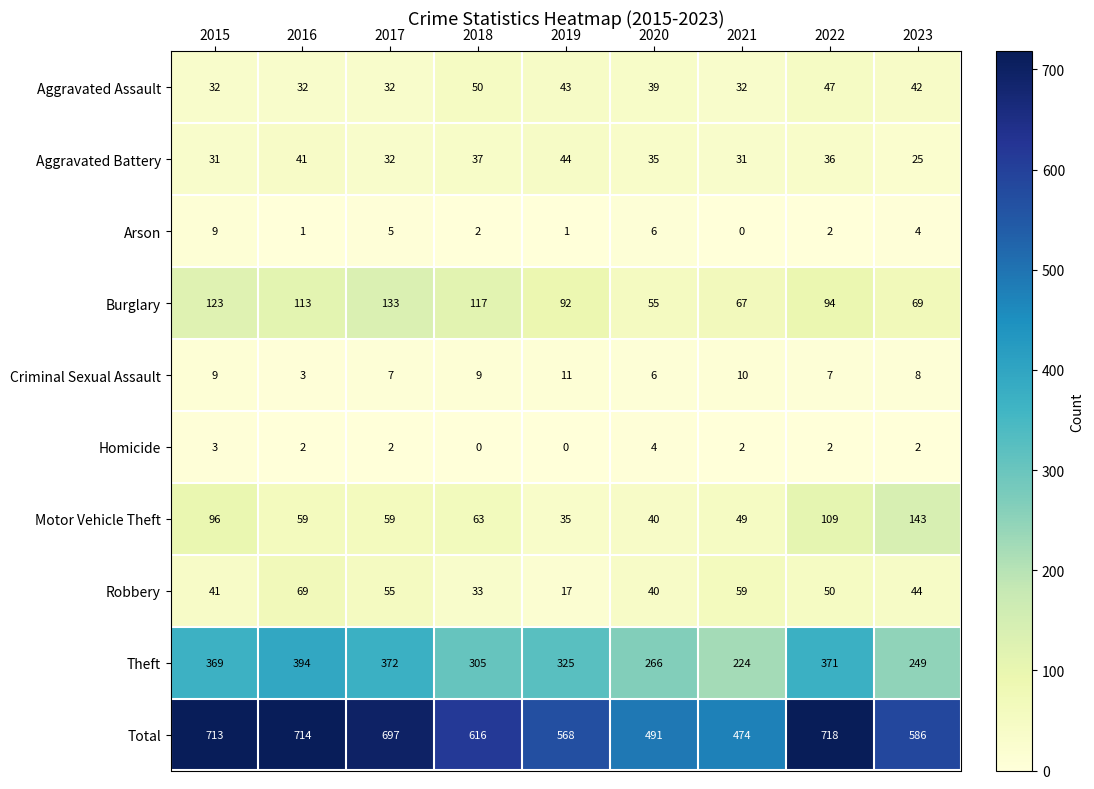

Which series changed the most between 2016 and 2021?

Total